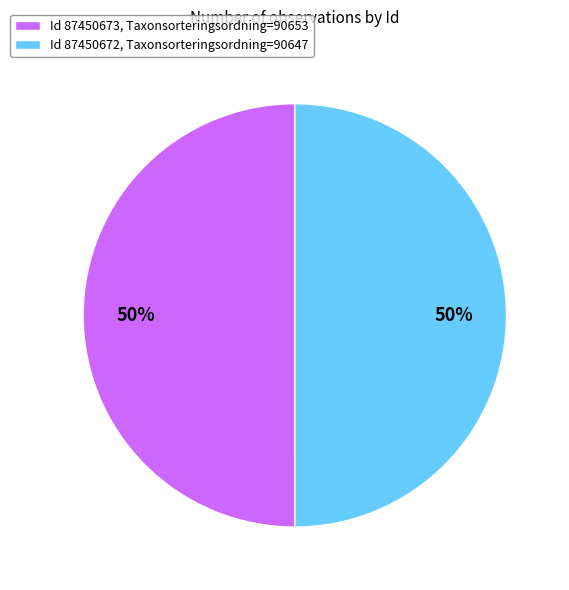

How many segments does this pie chart have?

2